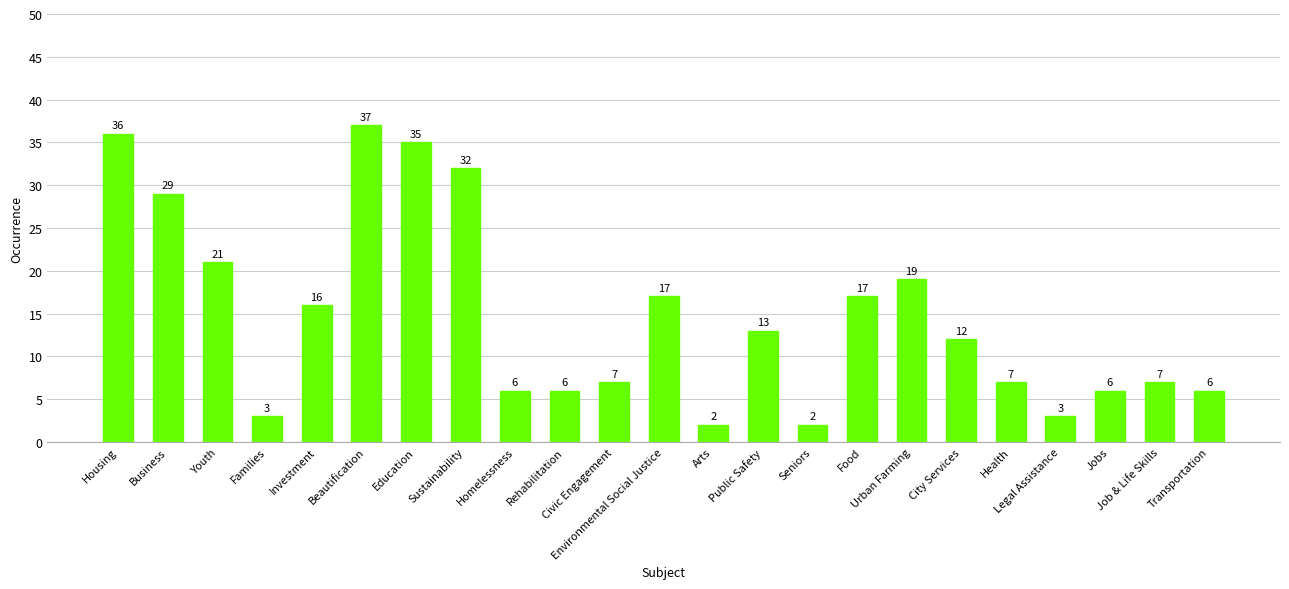

What is the average value?

15